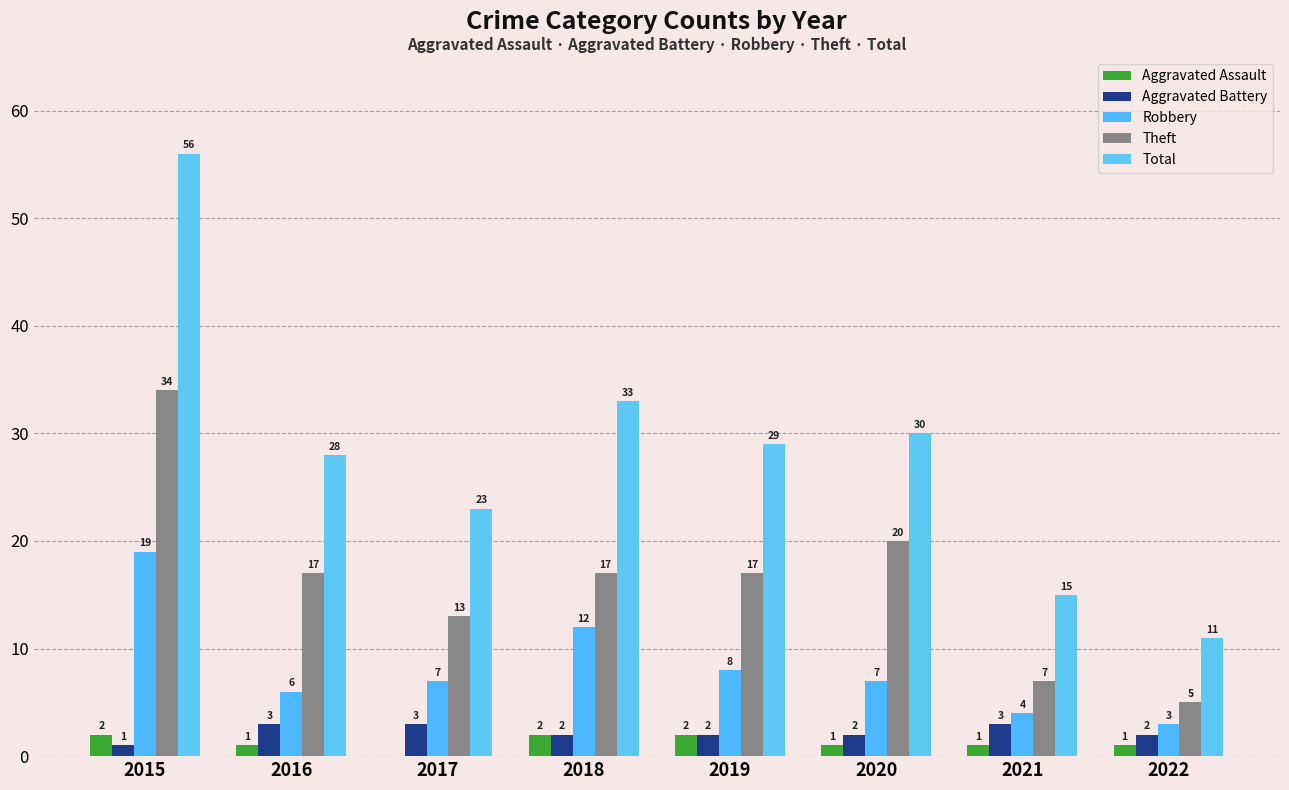

Is the value of Robbery at 2021 greater than the value of Aggravated Assault at 2017?

Yes